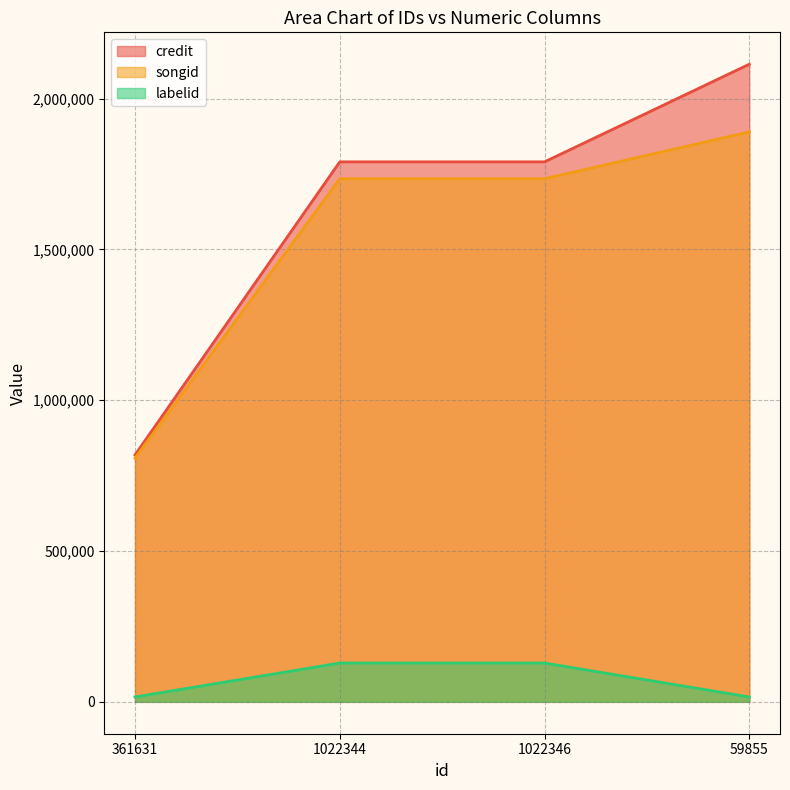

At 361631, list the series in order from smallest to largest.

labelid, songid, credit